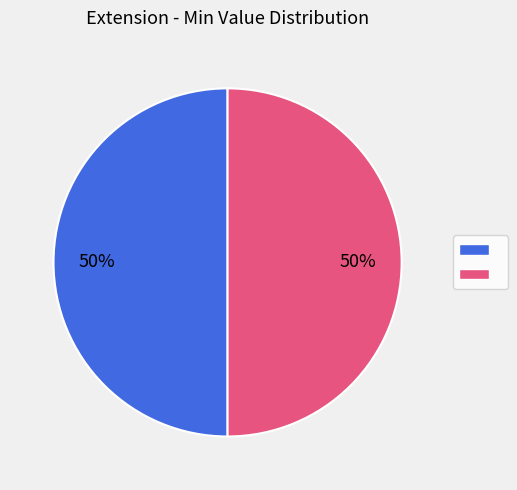

To the nearest percent, what is the average slice percentage?

50%